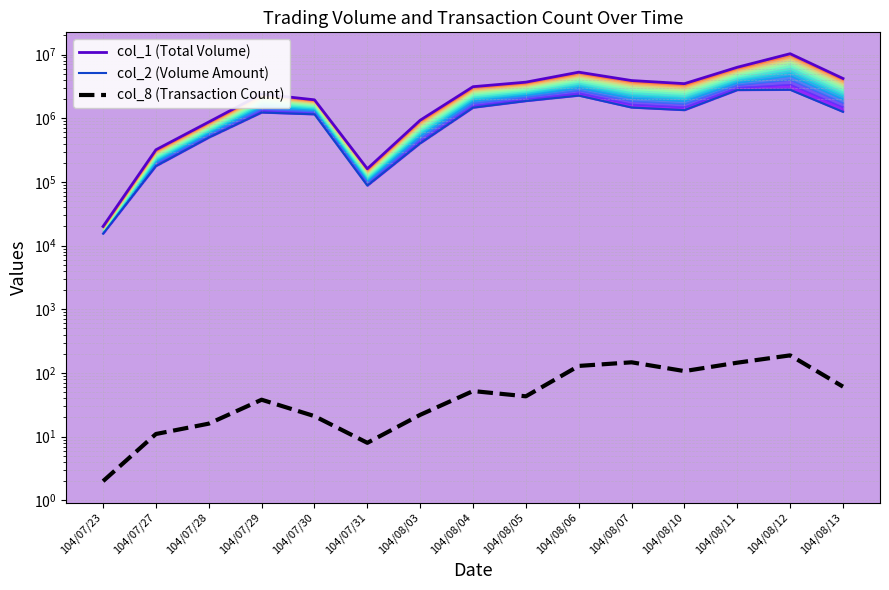

What is the greatest value displayed?

10318000